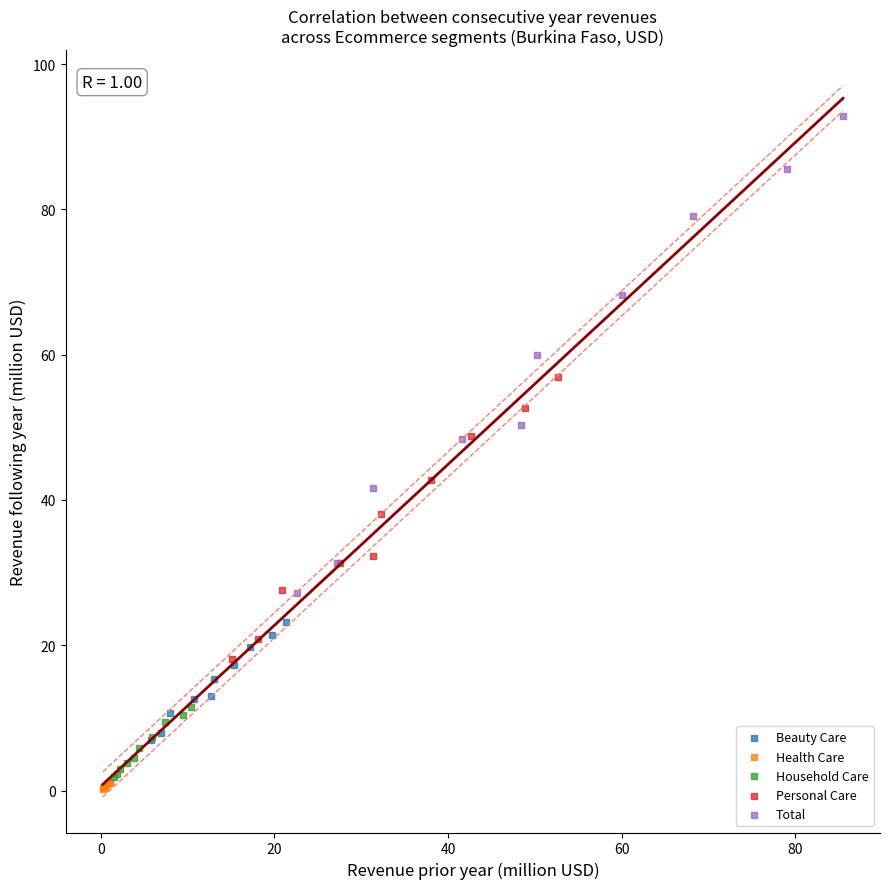

Which series contains the highest Y value?

Total